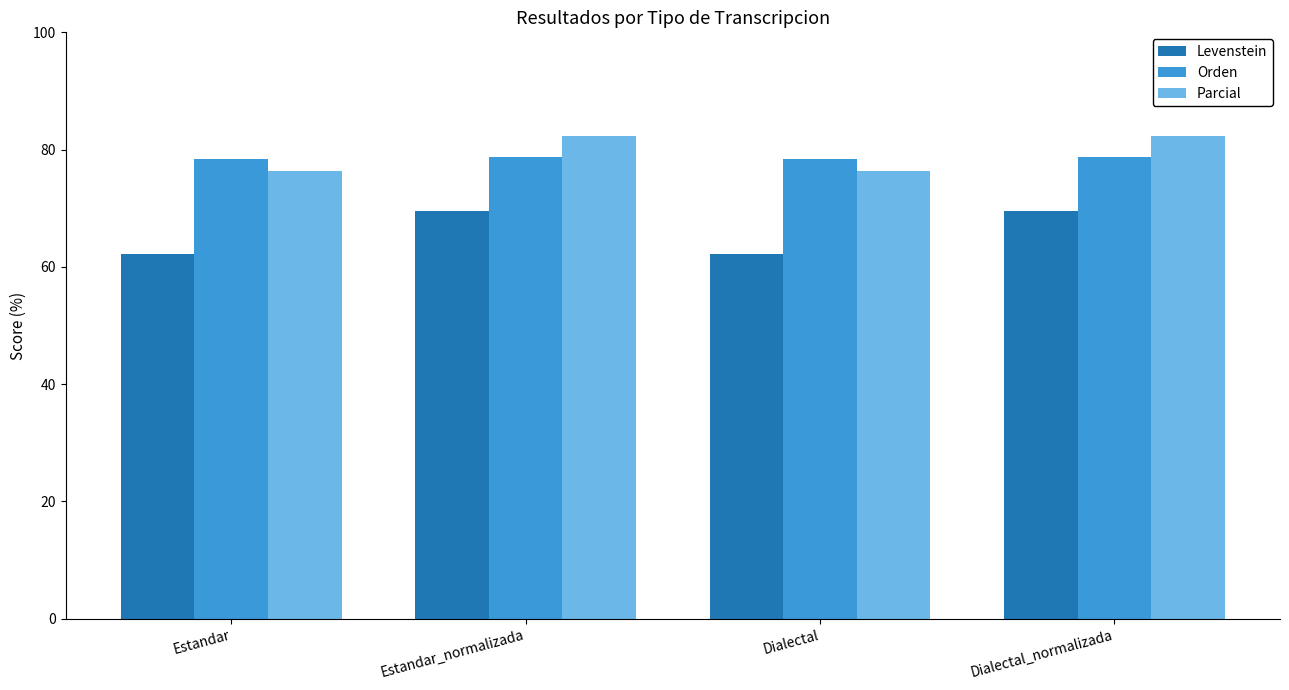

What is the approximate value of Levenstein at Dialectal?

62.3